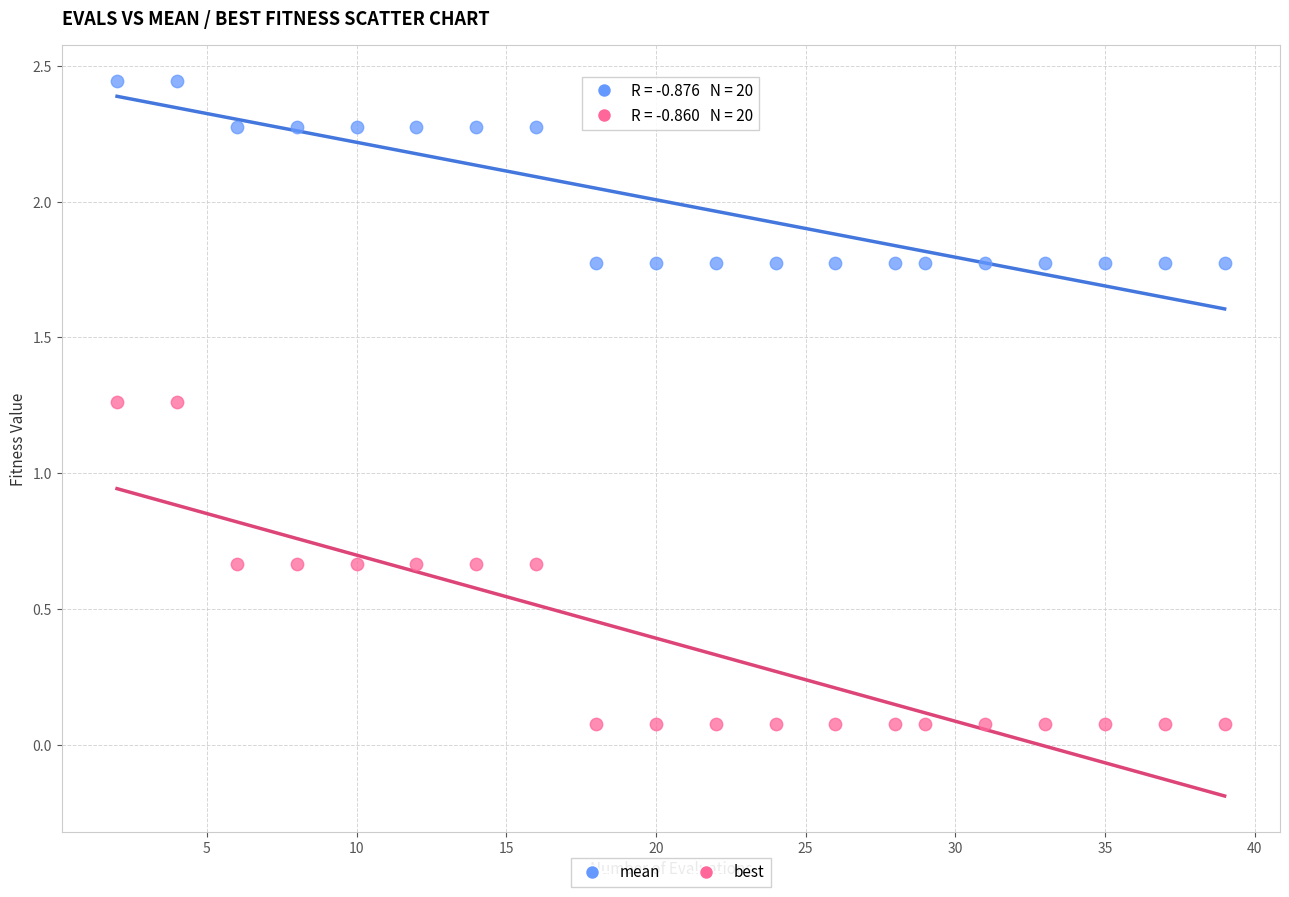

Which series contains the lowest Y value?

best